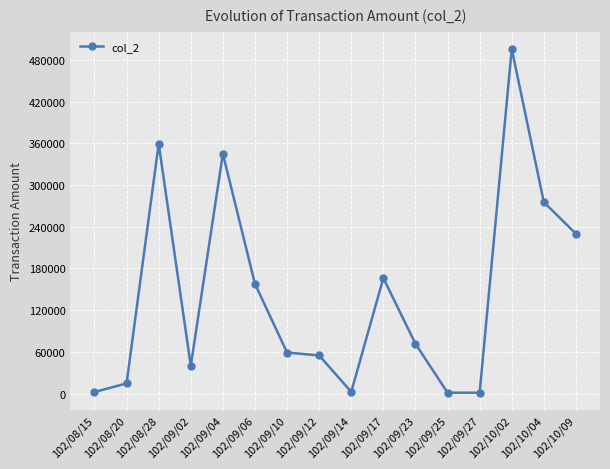

What is the sum of all values?

2277000